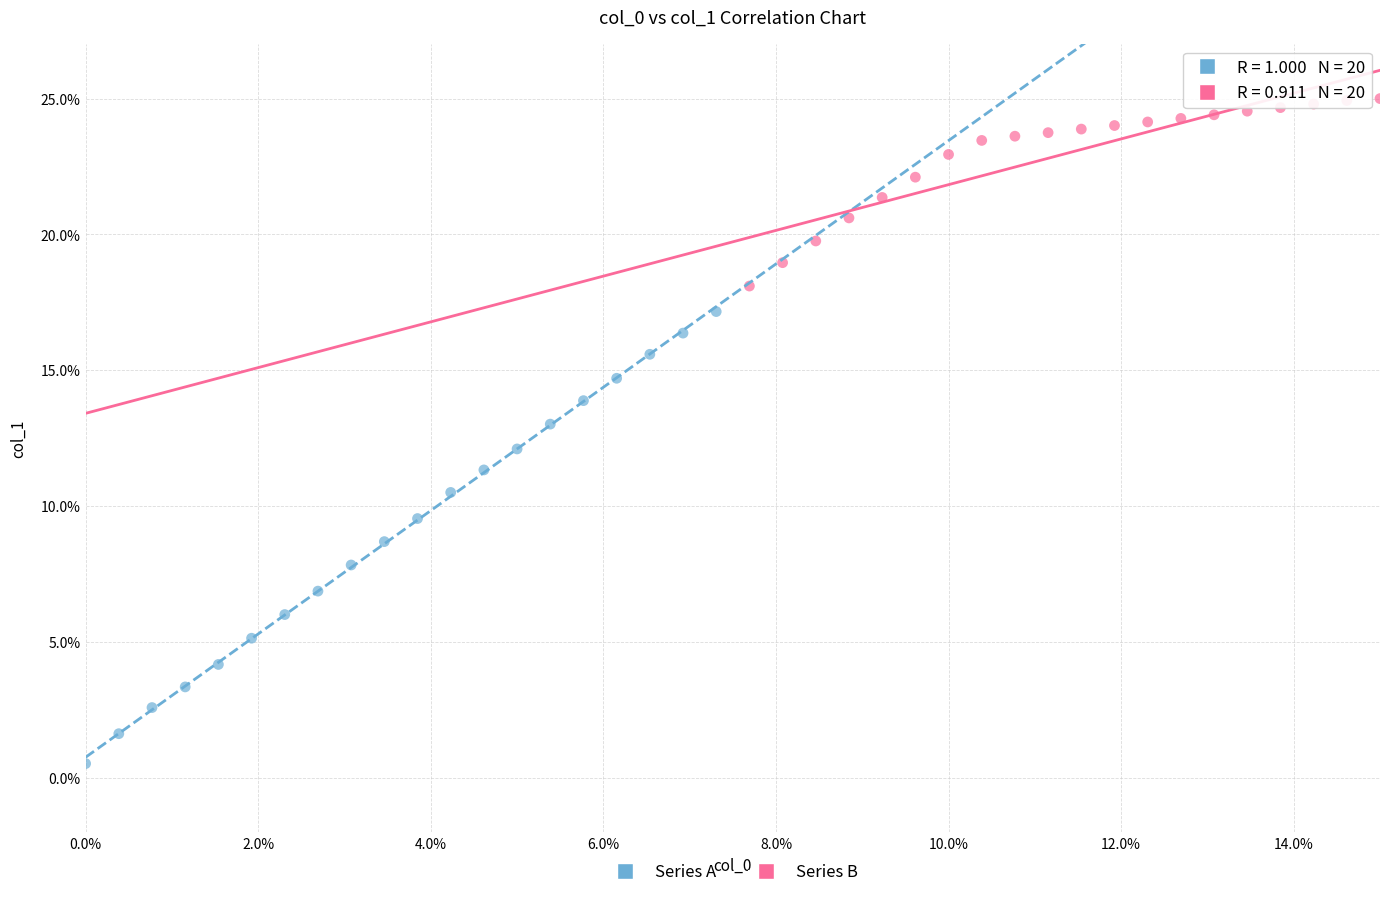

Which series contains the highest Y value?

Series B